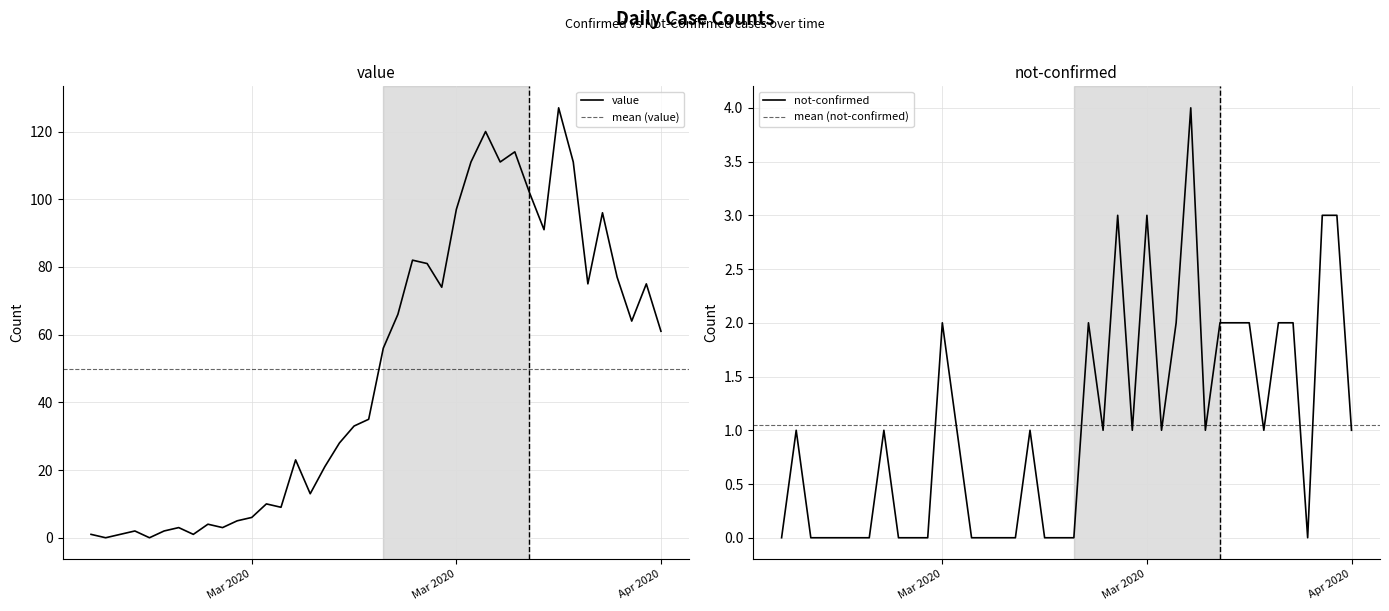

What is the value of the value point at the 14th from the left?

9